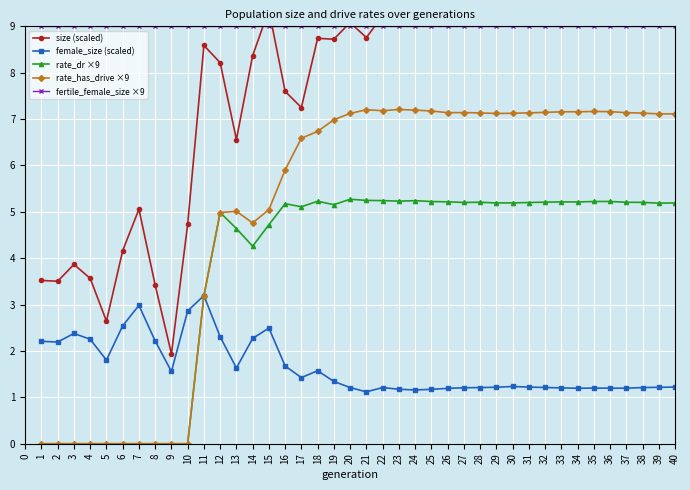

True or false: size (scaled) and rate_has_drive ×9 intersect in this chart.

False